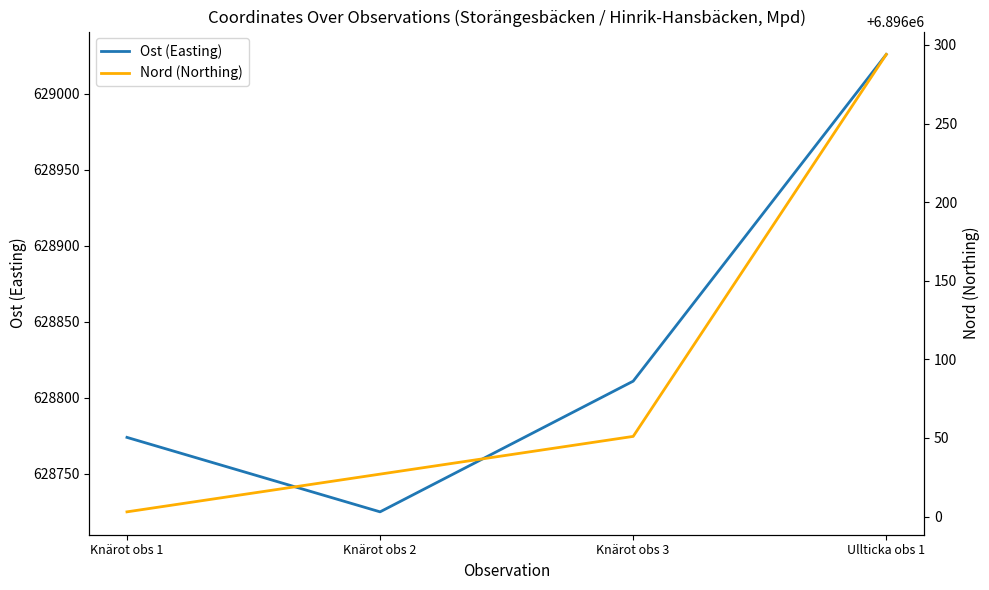

List the series in order of their overall mean, lowest first.

Ost (Easting), Nord (Northing)